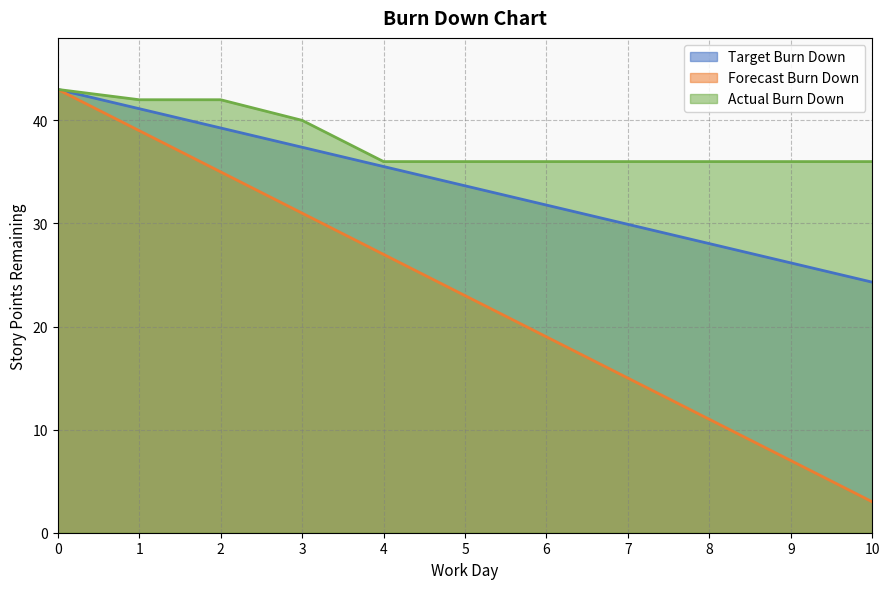

What is the difference between the highest and lowest values at 7?

21.0